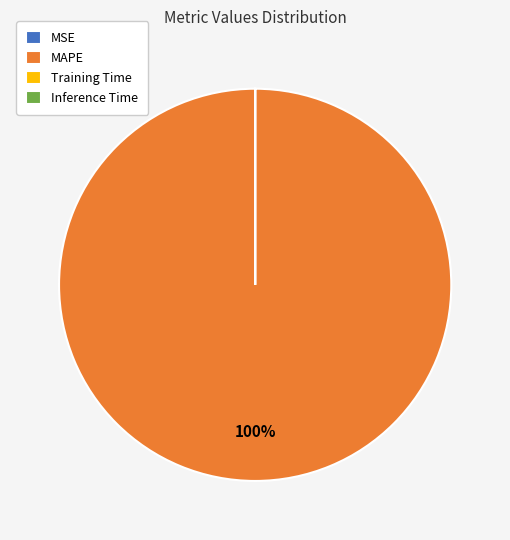

What percentage is the MAPE slice, to the nearest percent?

100%